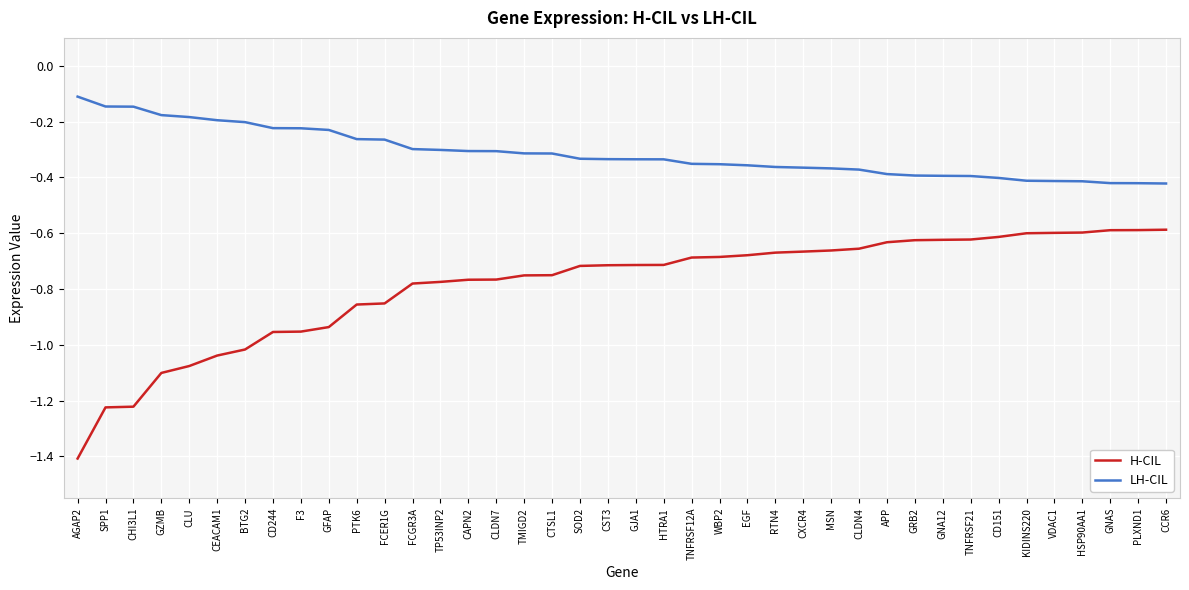

What position from the left is TNFRSF12A?

23